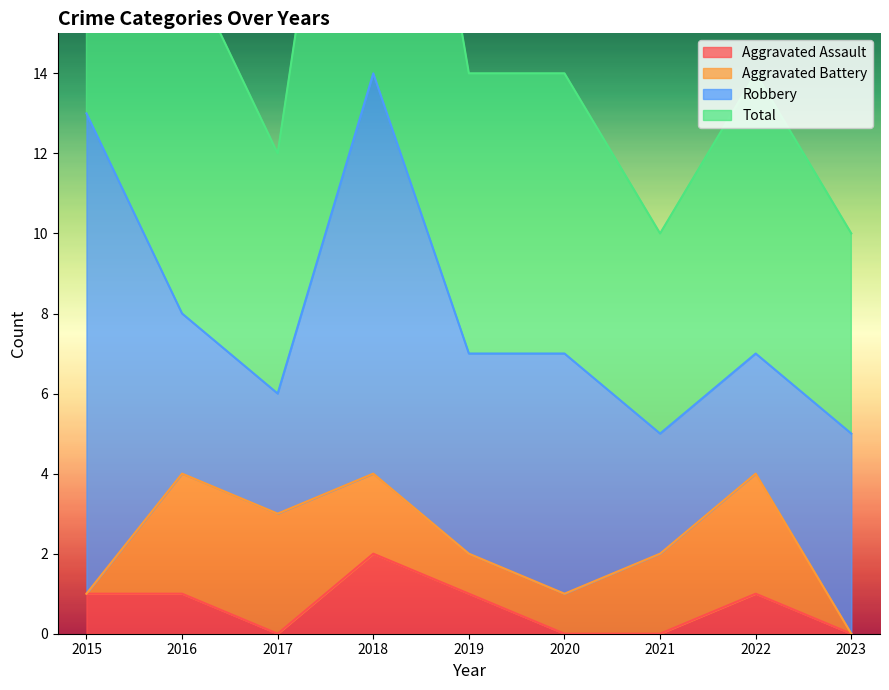

Is it true that Aggravated Assault equals 0 at 2022?

False